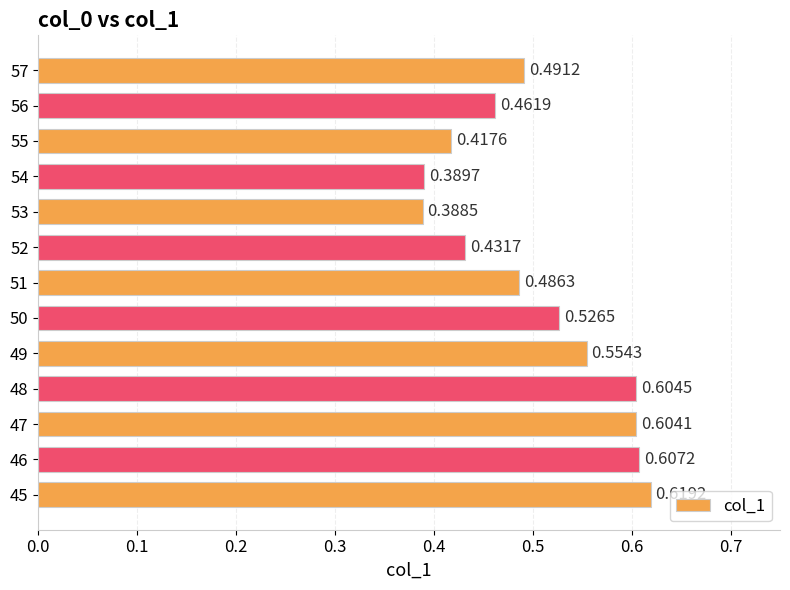

Does the chart contain any negative values?

No